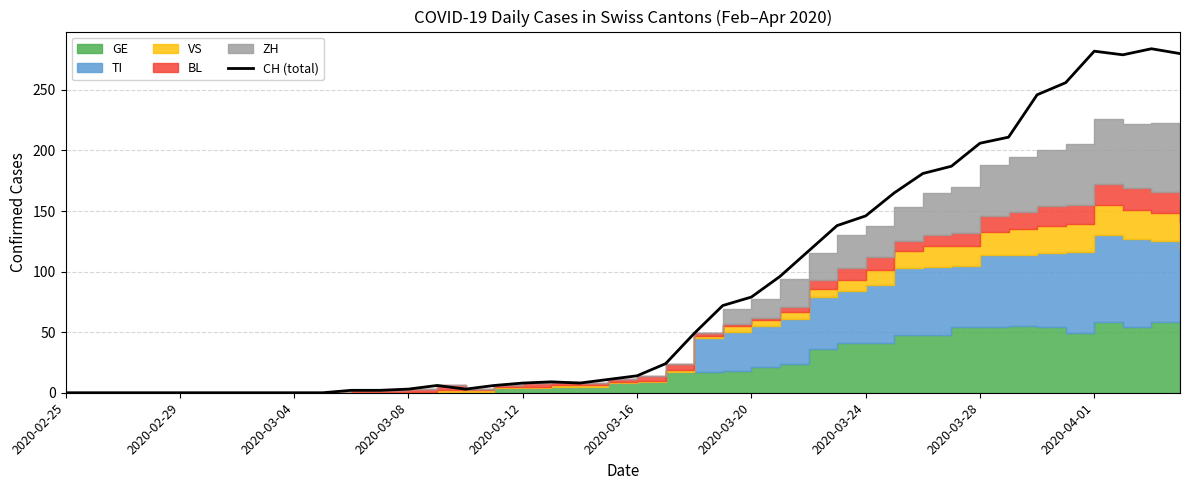

What is the highest value of the CH (total) series?

284